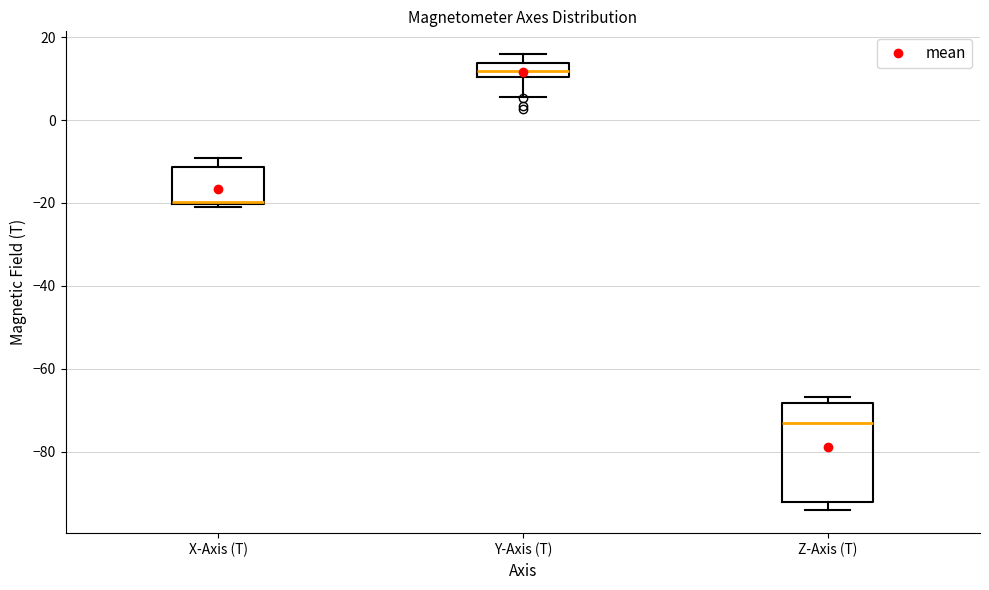

Where does the upper whisker of the box for X-Axis (T) end on the y-axis? The values are not printed on the chart, so give them approximately, as read against the axis.

-10